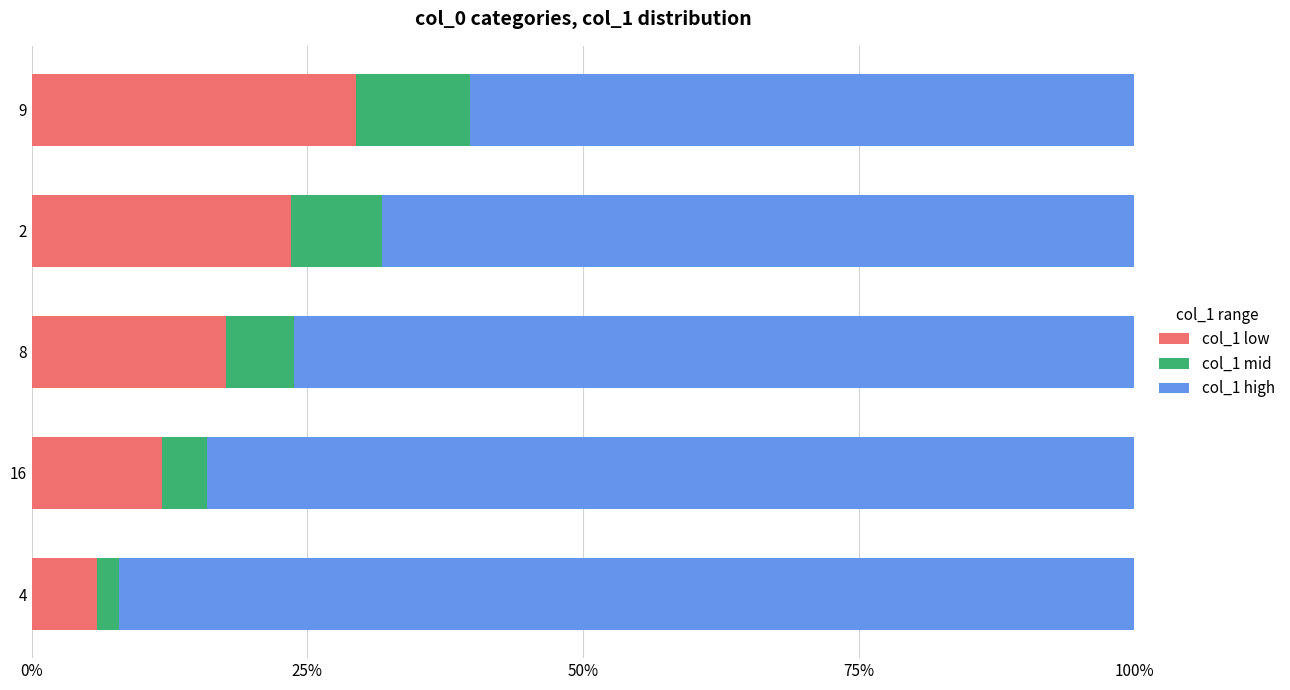

What are all the series names shown in the legend?

col_1 low, col_1 mid, col_1 high